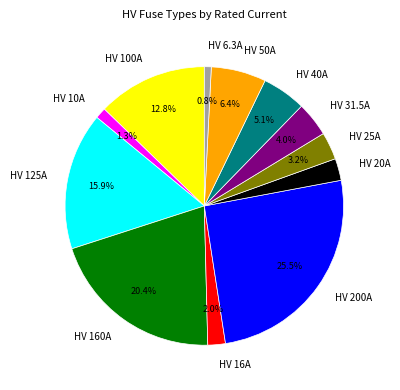

What is the ratio of the value at HV 40A to the value at HV 100A?

0.4